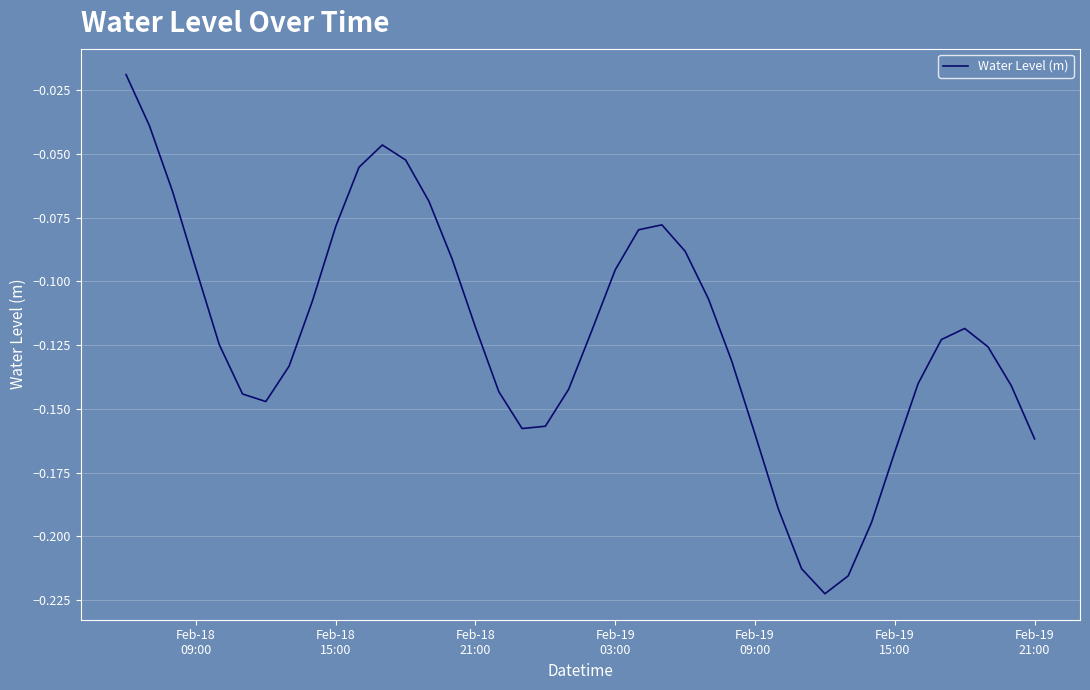

Does the chart display data point markers on the line(s)?

No